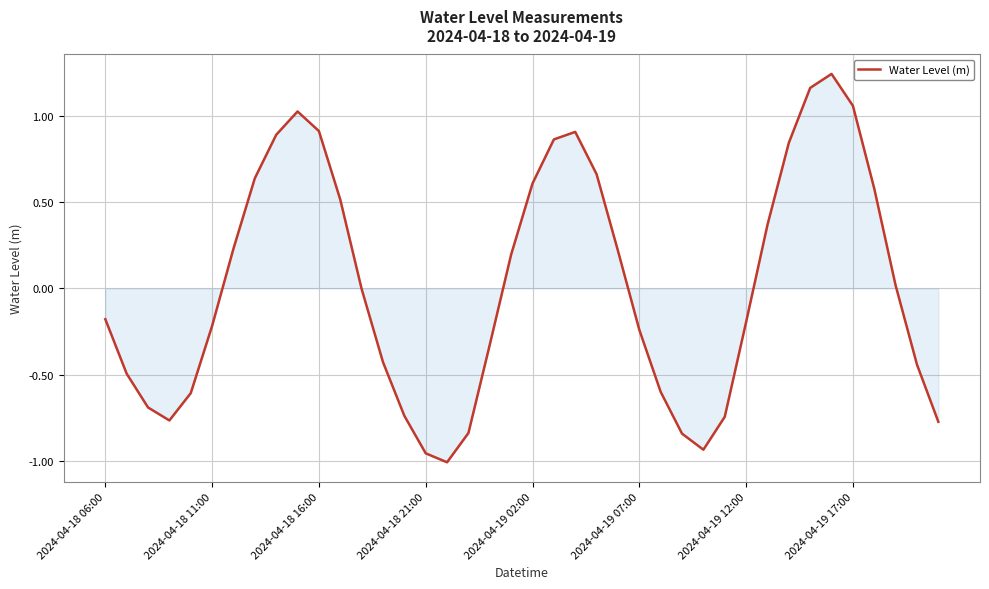

What is the difference between the maximum and minimum values?

2.3